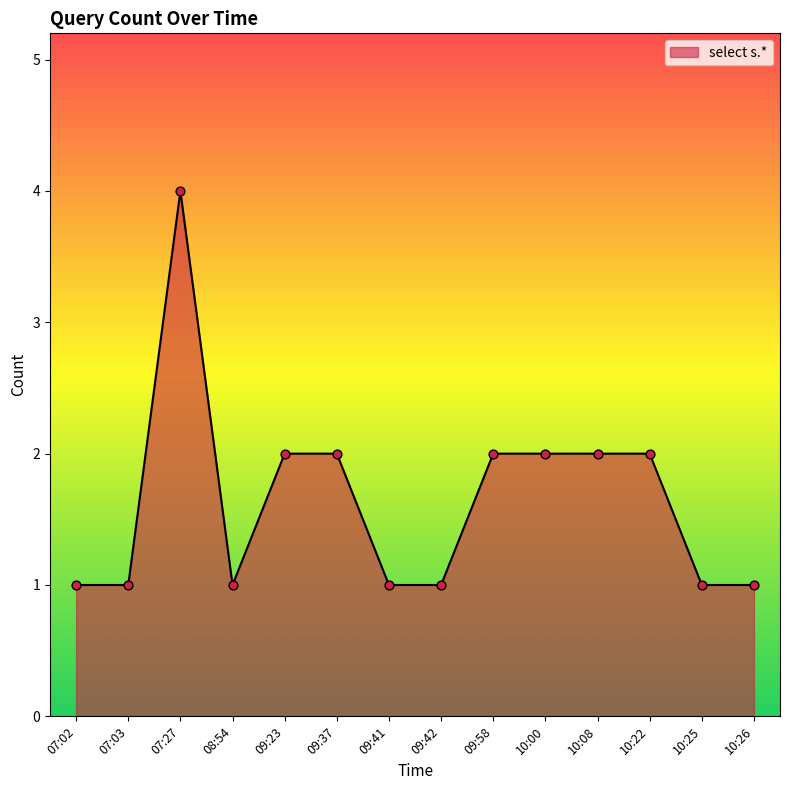

Between 10:22 and 07:03, which is larger?

10:22